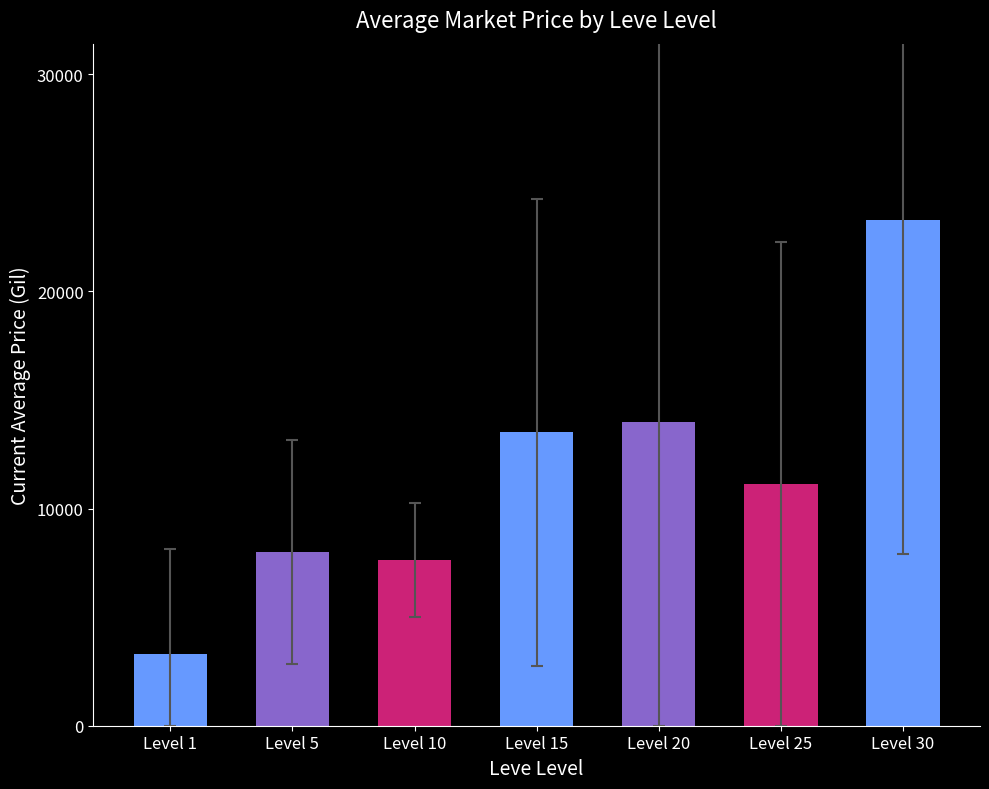

Count the number of categories in the chart.

7